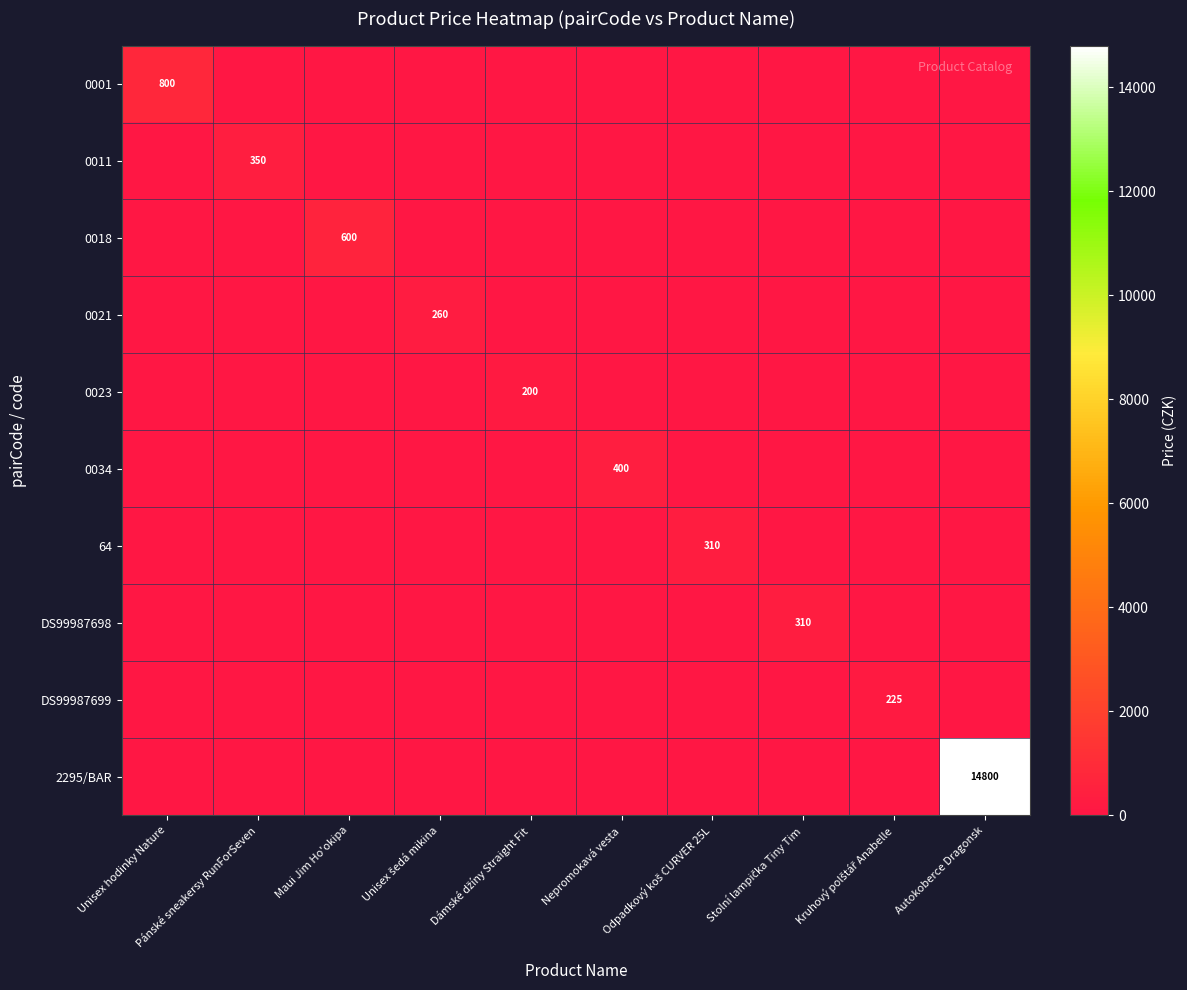

What is the highest value of the 0034 series?

400